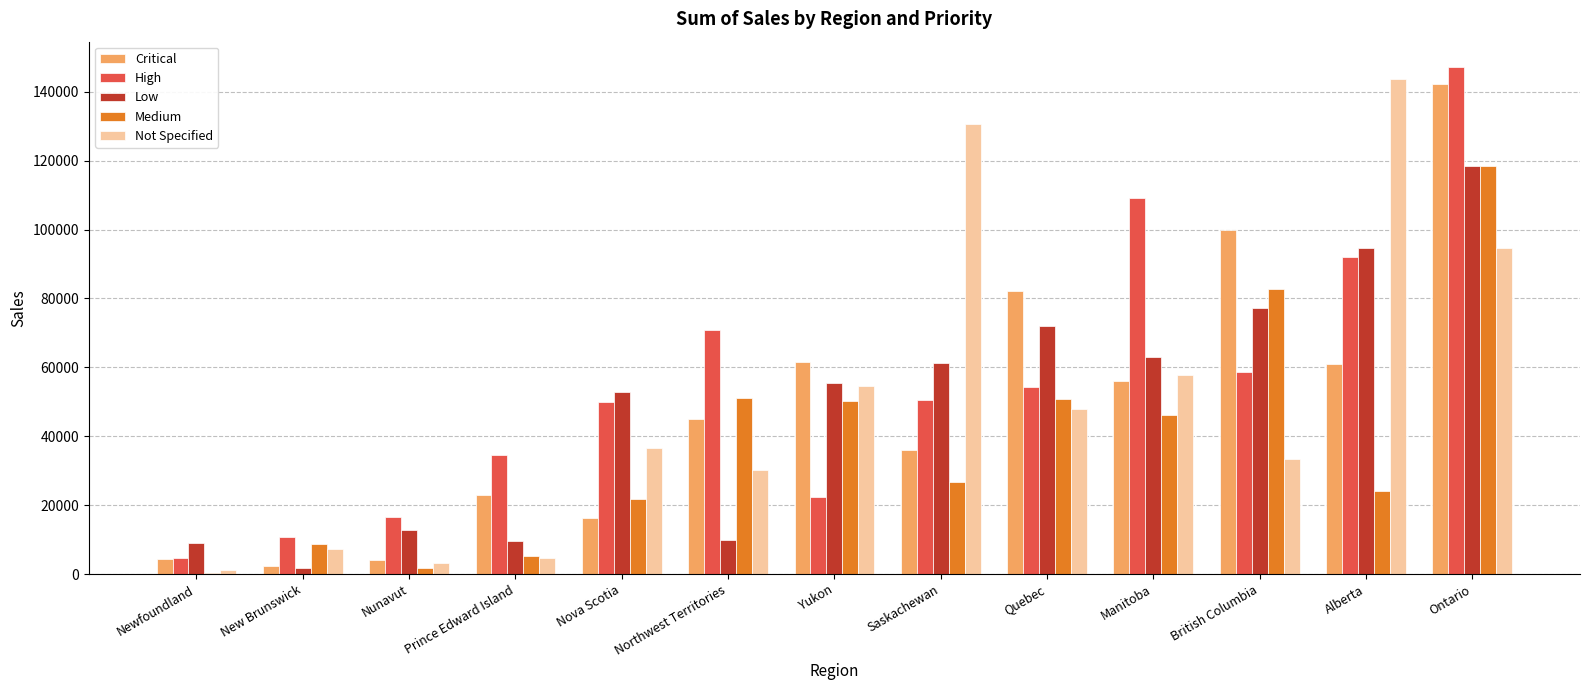

How many categories are shown in the chart?

13